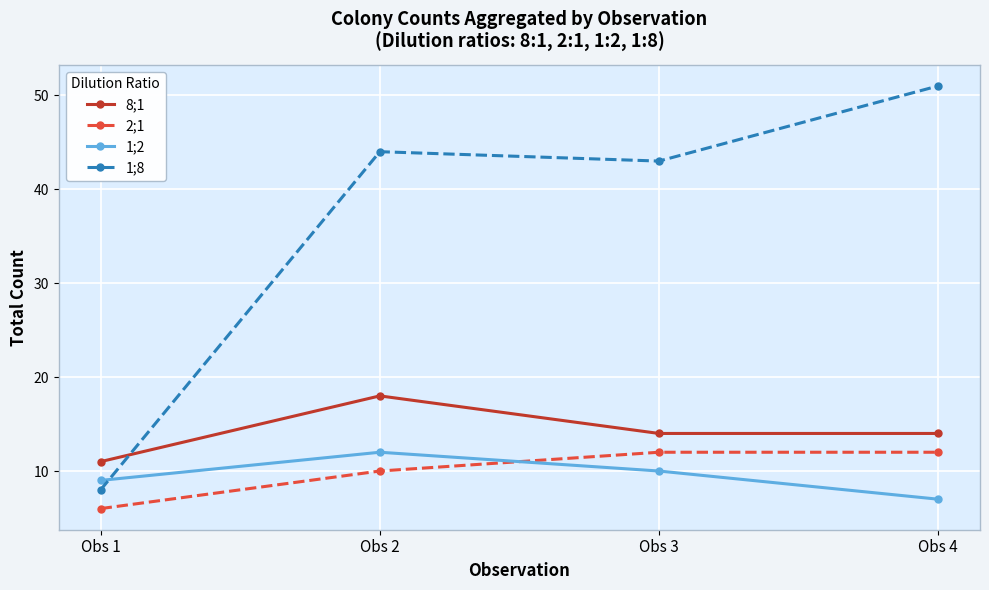

True or false: 2;1 has a value of 4 at Obs 3.

False